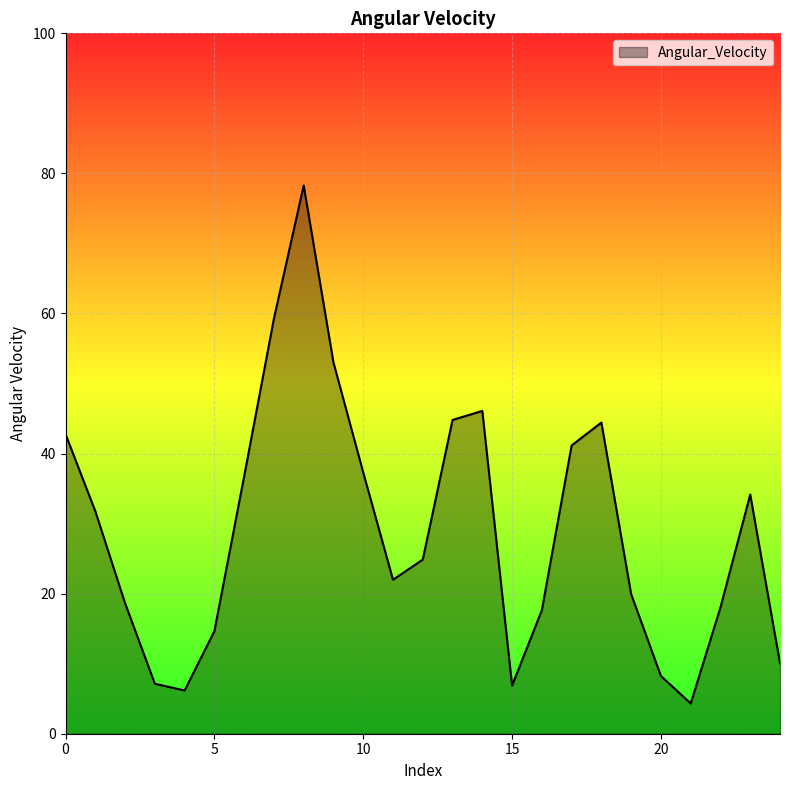

What is the maximum value shown in the chart?

78.3